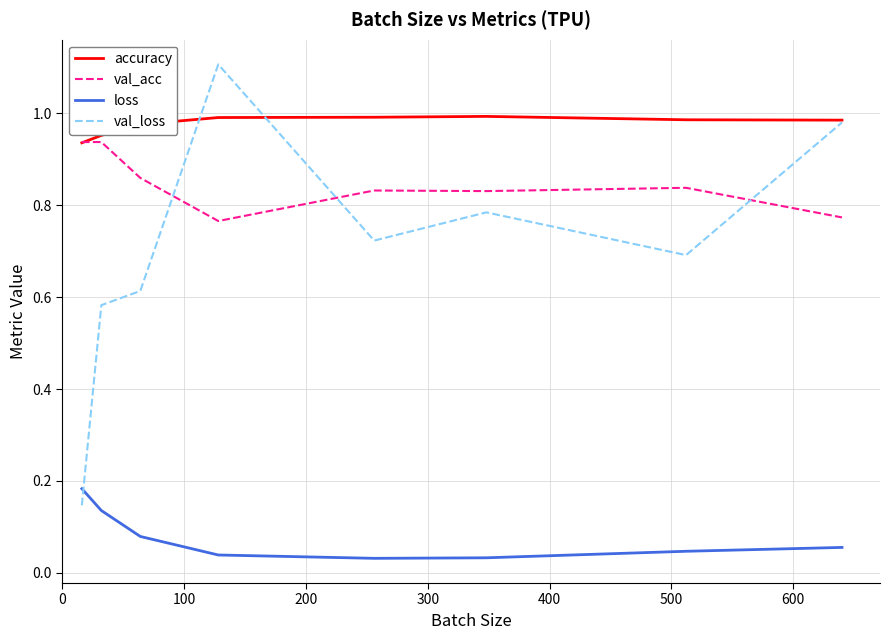

Which series has the largest total across all categories?

accuracy